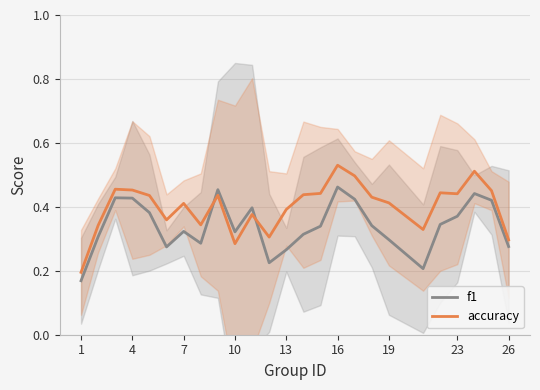

How many intersections are there between accuracy and f1?

2